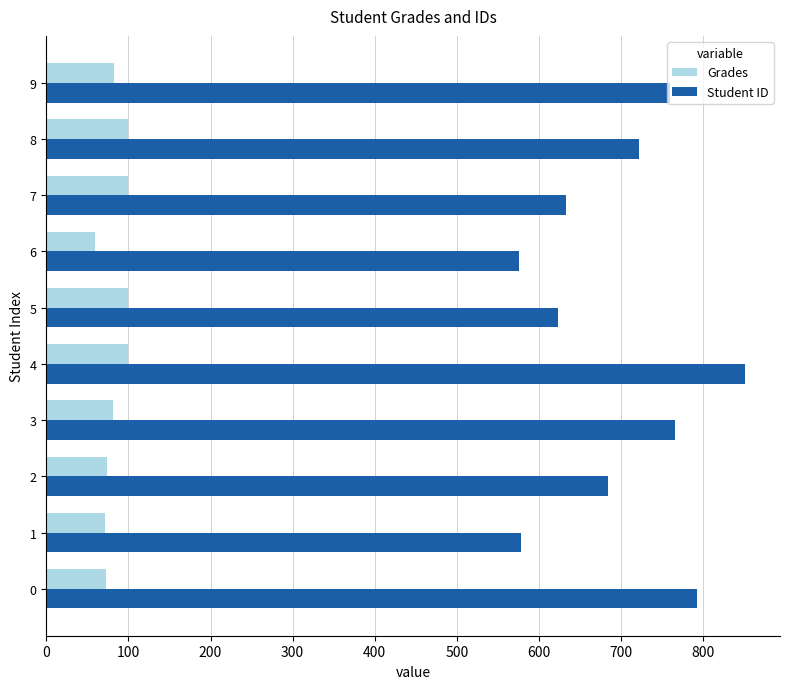

At which category is the sum across all series the highest?

4